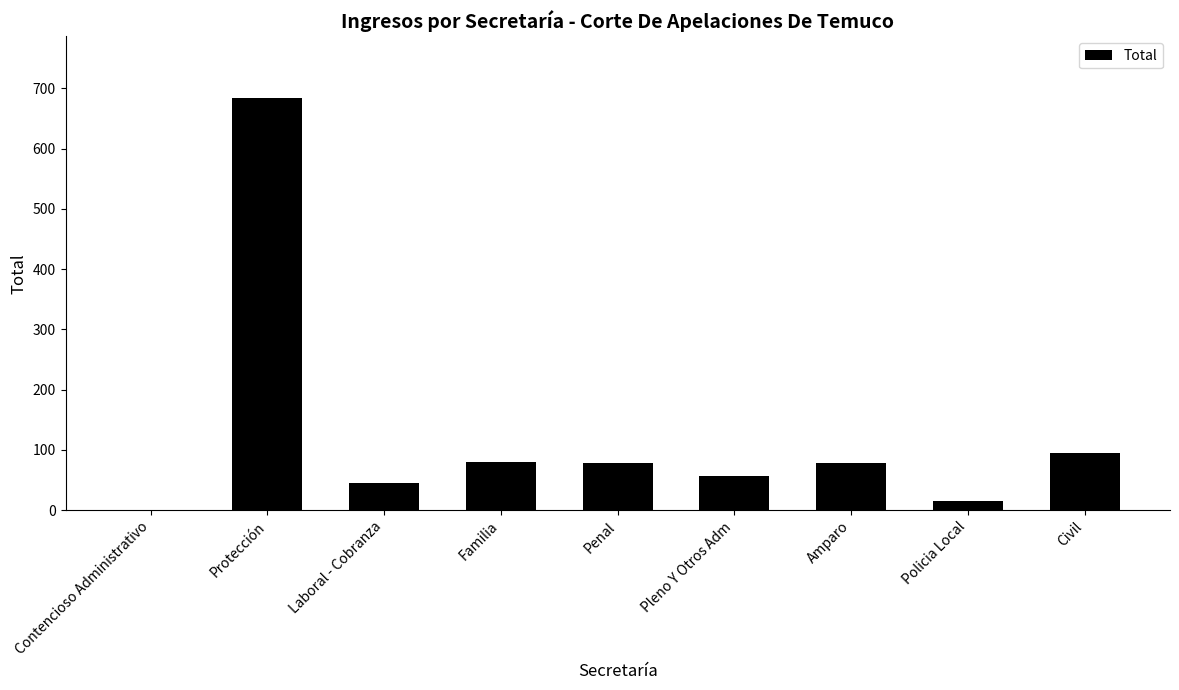

Which category has the highest value across all series?

Protección